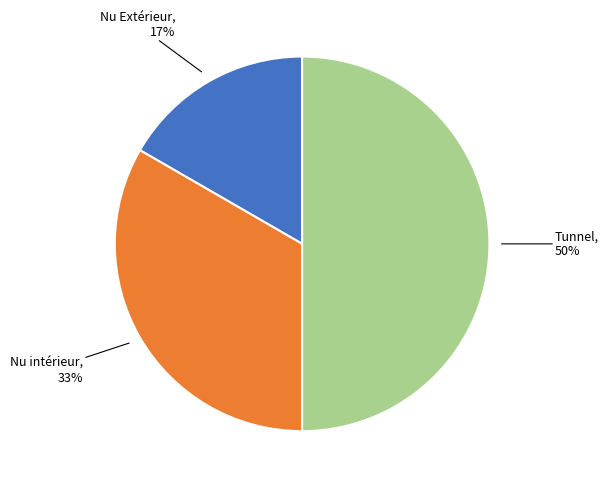

To the nearest percent, what is the average slice percentage?

33%